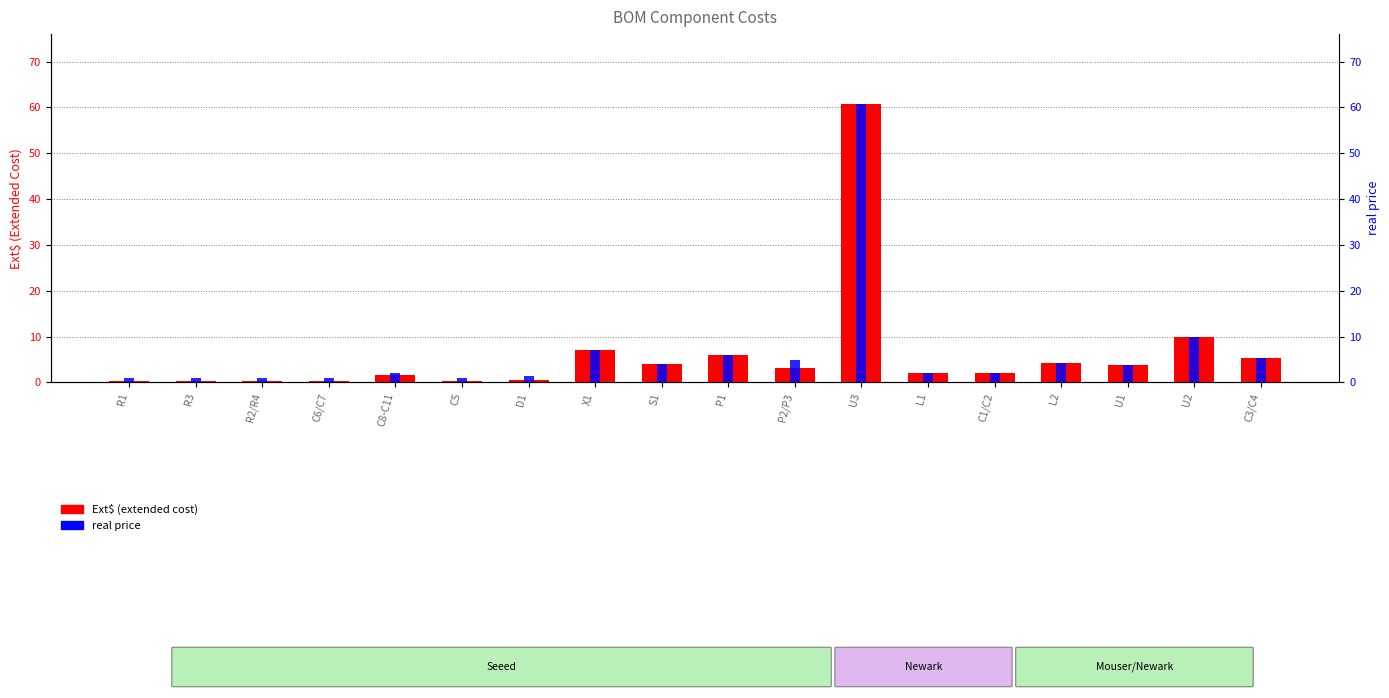

How many bars are there in total?

36